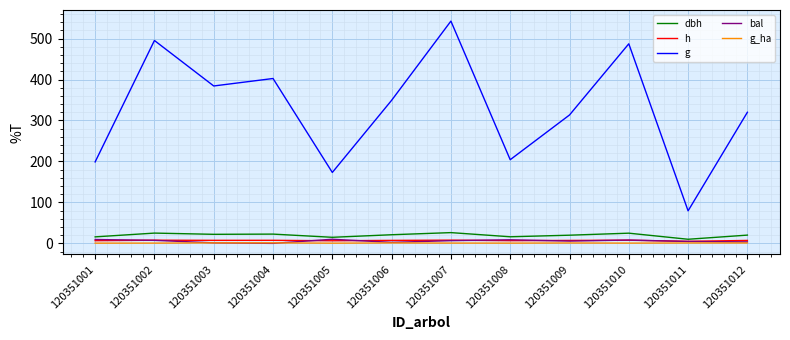

True or false: g and bal intersect in this chart.

False